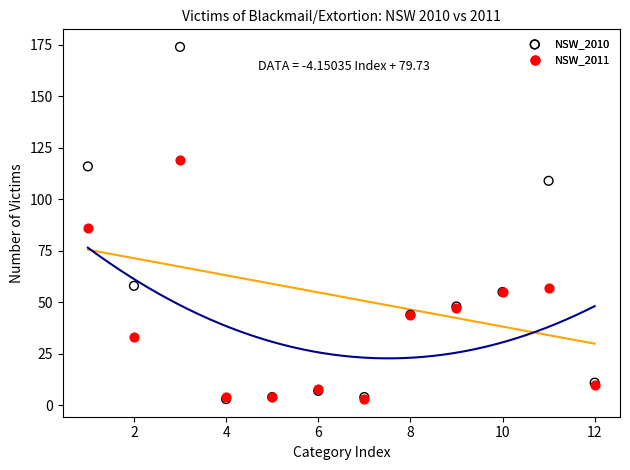

Across all series, what Y value is closest to 88?

86